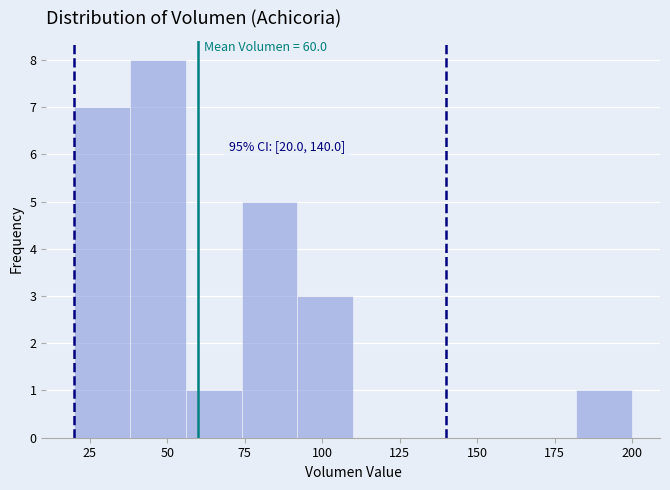

Around what value on the x-axis is the tallest bar? Give the approximate position of its centre, as read against the axis.

45